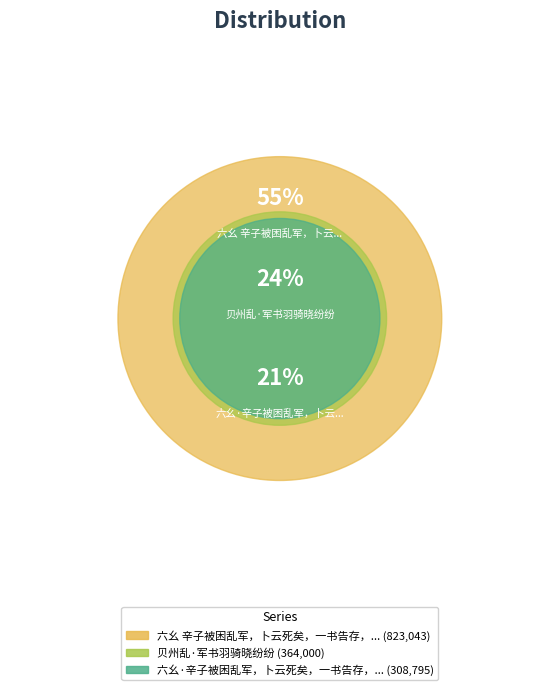

To the nearest percent, what is the average slice percentage?

33%